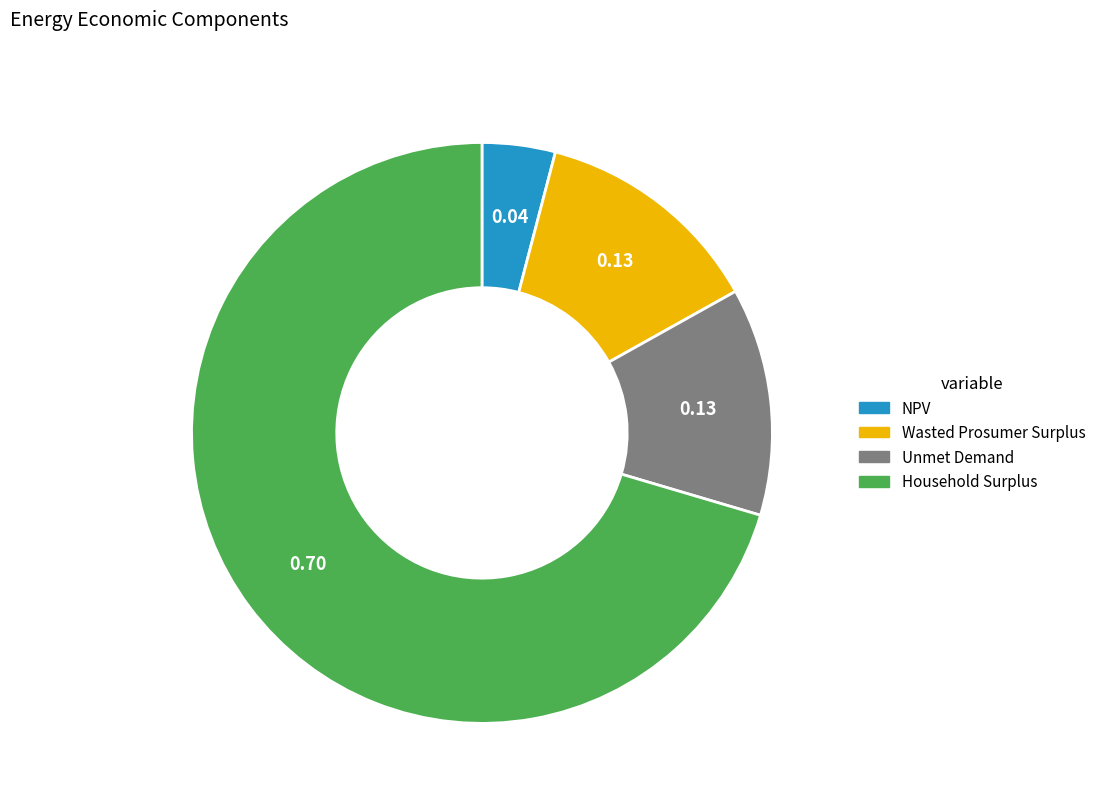

Count the number of slices in the pie.

4